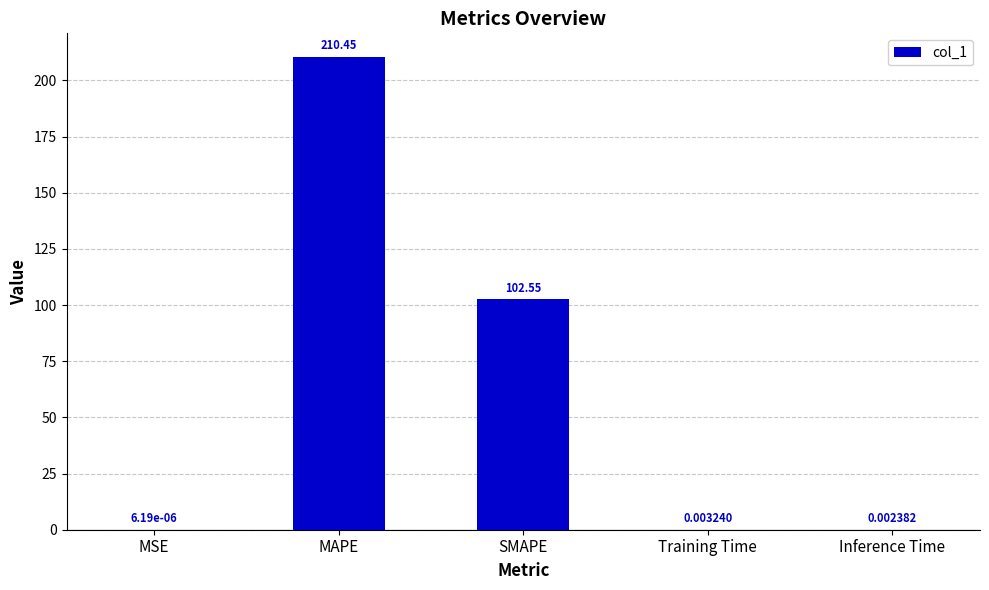

True or false: the data shows 155.3 at SMAPE.

False